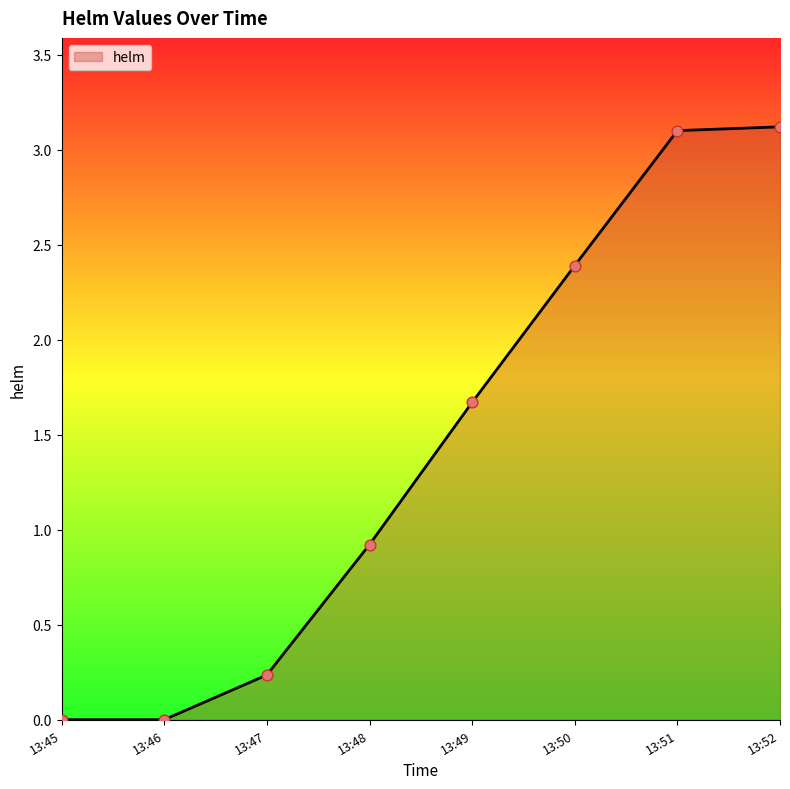

Between 13:49 and 13:51, which is larger?

13:51